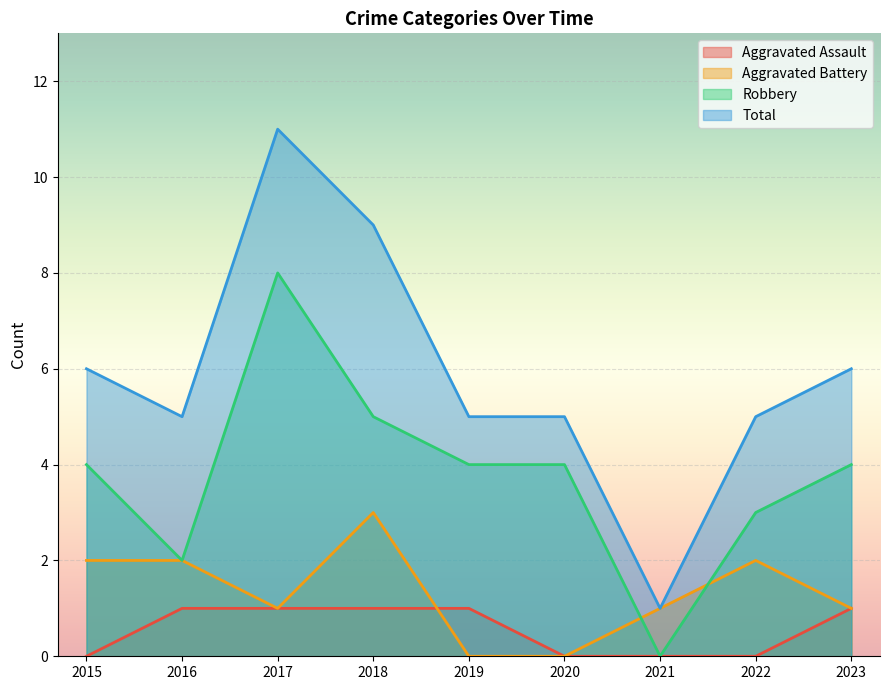

What is the difference between the highest and lowest values at 2022?

5